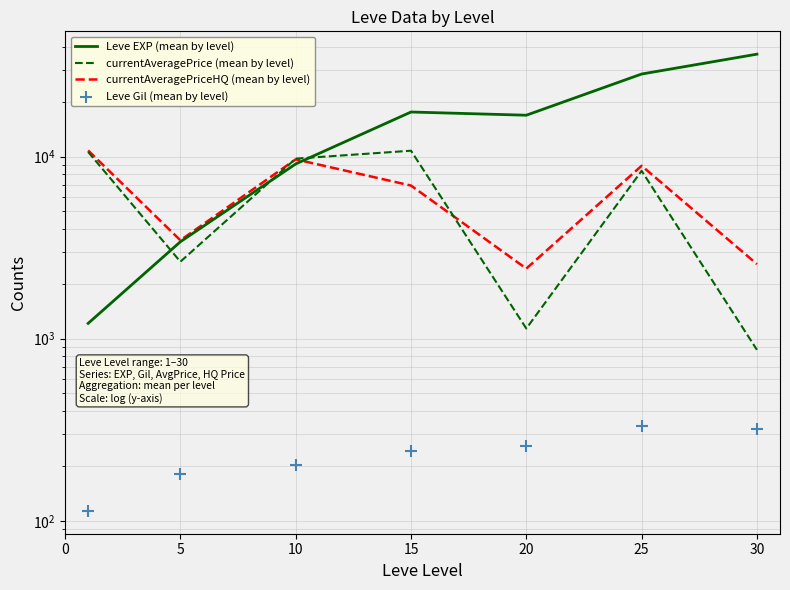

Which series contains the highest Y value?

Leve EXP (mean by level)